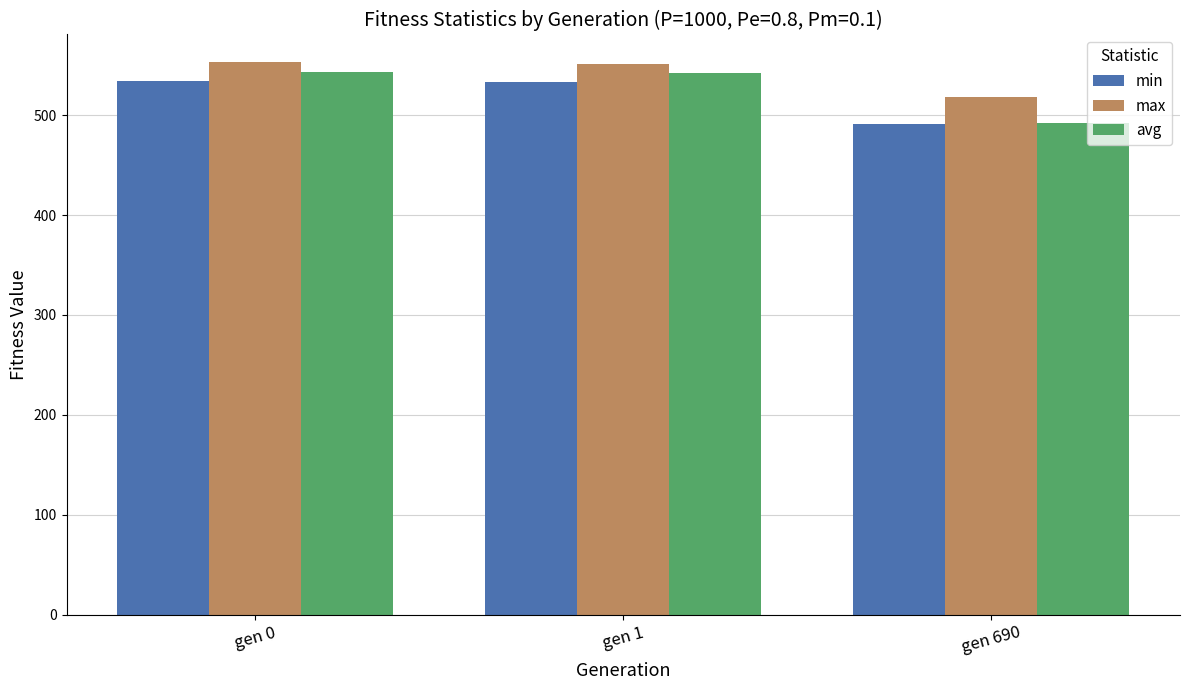

How many distinct data groups are displayed?

3